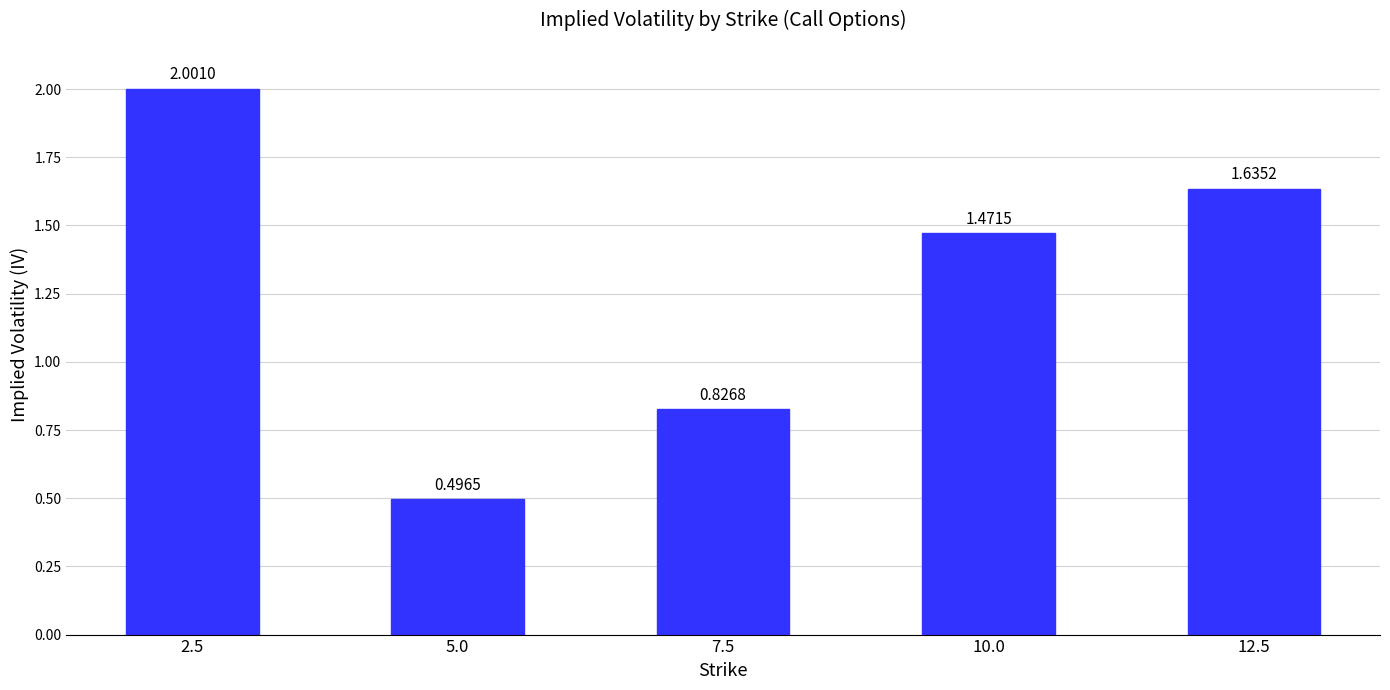

What is the difference between the second highest and minimum values?

1.1